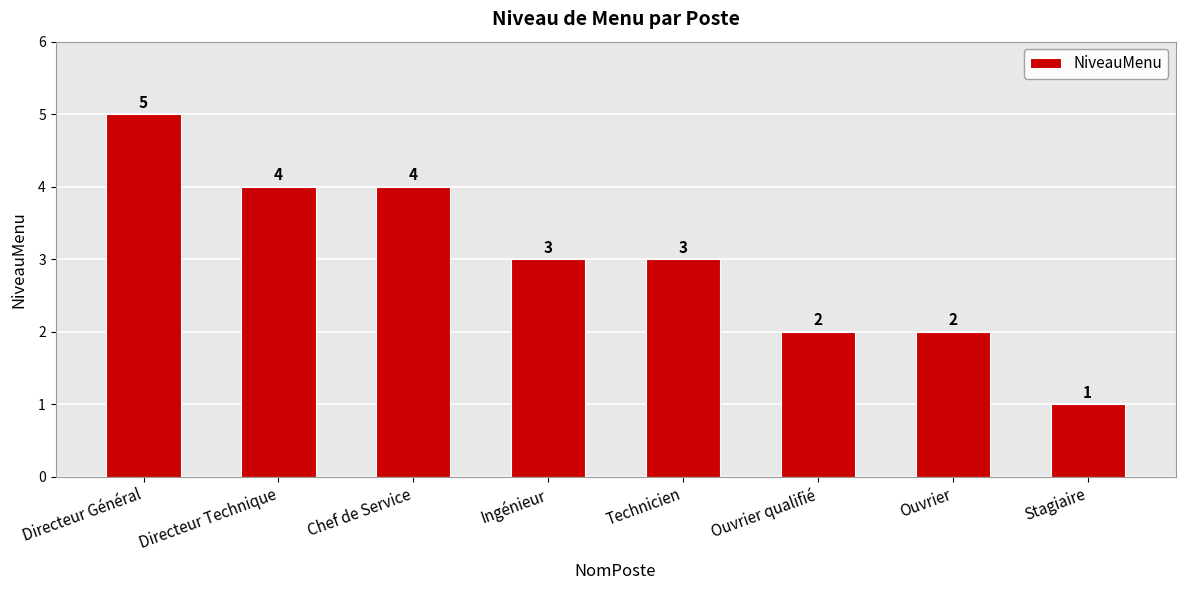

What is the smallest value displayed?

1